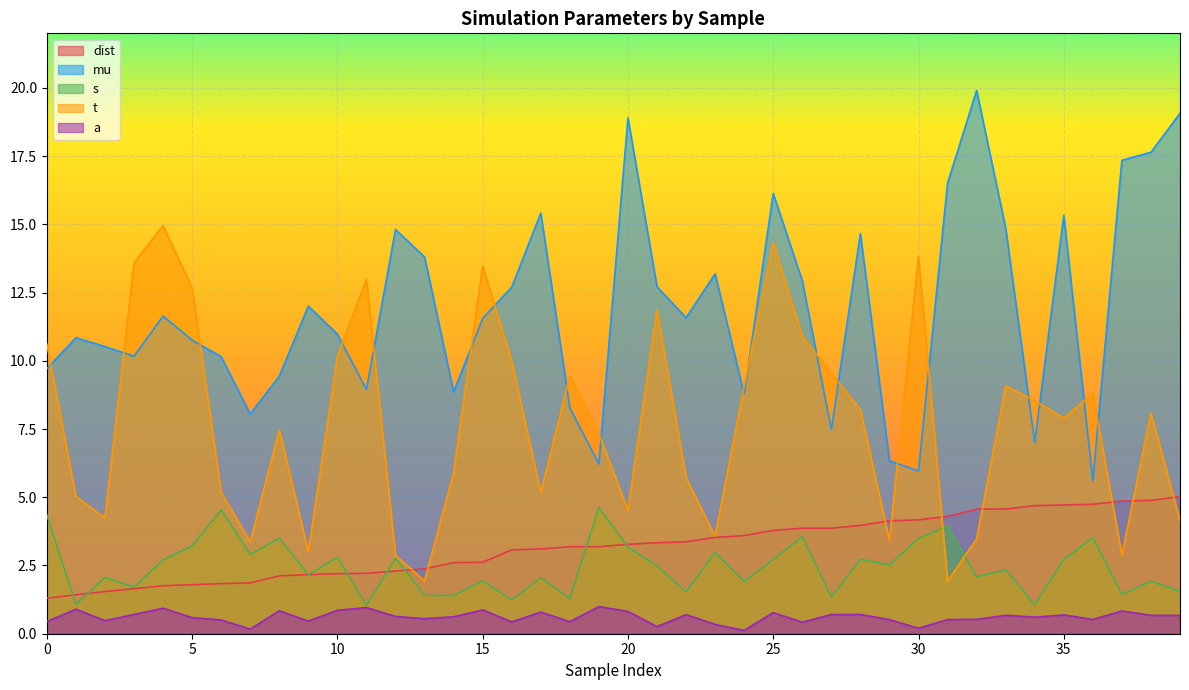

Which series has the largest range (max minus min)?

mu